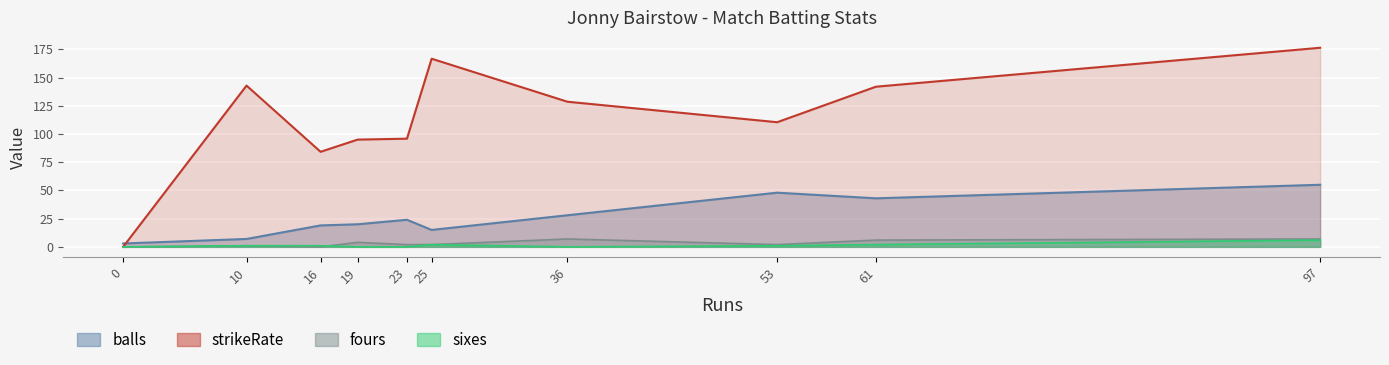

Rank the series by their maximum value, from lowest to highest.

sixes, fours, balls, strikeRate